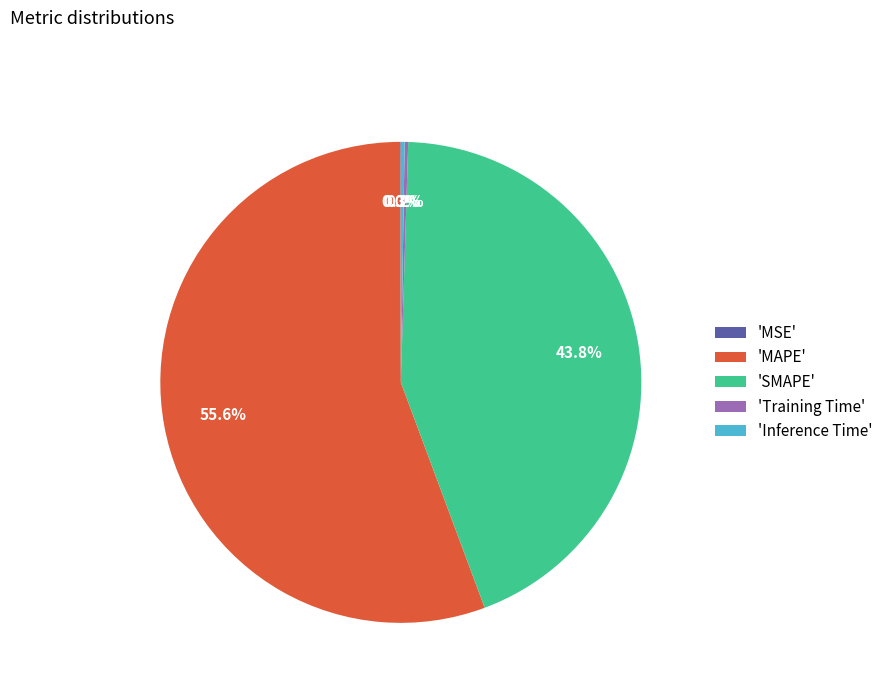

Is there a majority slice in this chart?

Yes